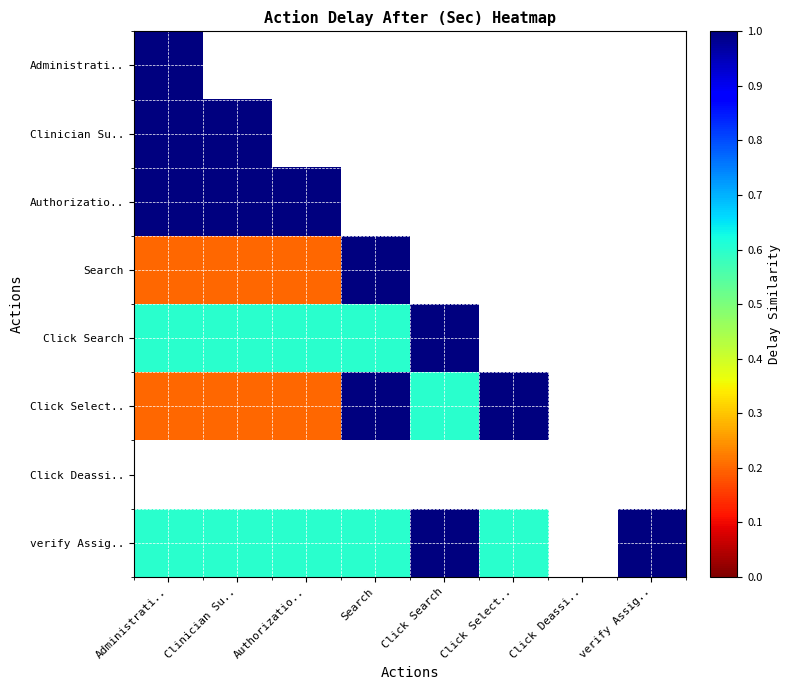

True or false: verify Assig.. has a value of 1.0 at Click Search.

True